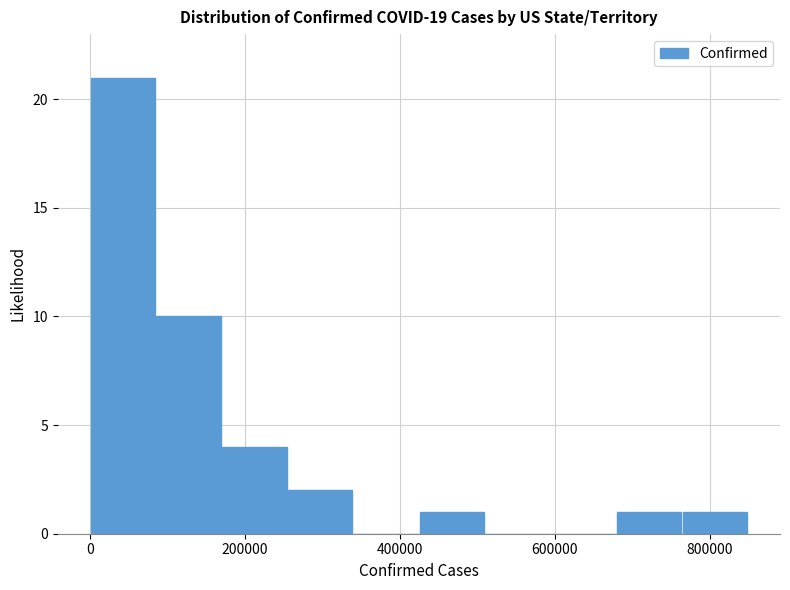

Reading left to right, list every bar in this chart as the range it spans on the x-axis followed by its height. Neither the bar edges nor the heights are printed on the chart, so give them approximately, as read against the axes.

0 to 80000: 21
80000 to 160000: 10
160000 to 260000: 4
260000 to 340000: 2
340000 to 420000: 0
420000 to 500000: 1
500000 to 600000: 0
600000 to 680000: 0
680000 to 760000: 1
760000 to 840000: 1